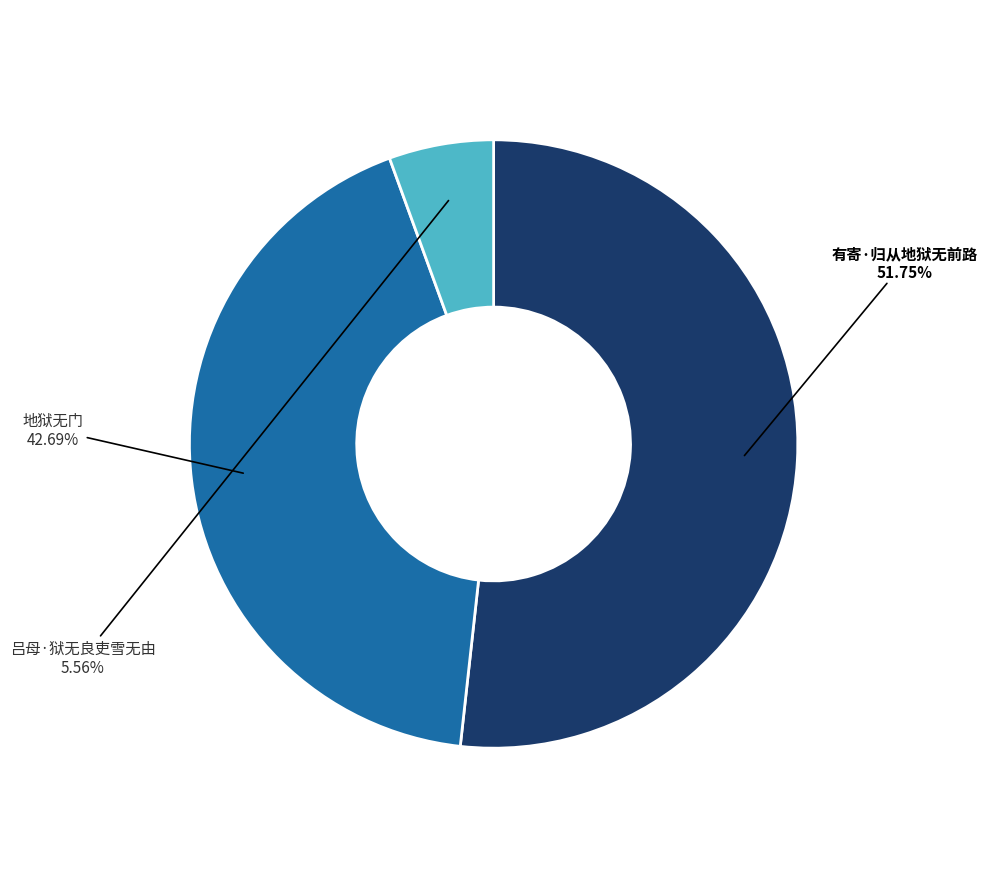

To the nearest percent, what percentage of the pie is 吕母·狱无良吏雪无由?

6%